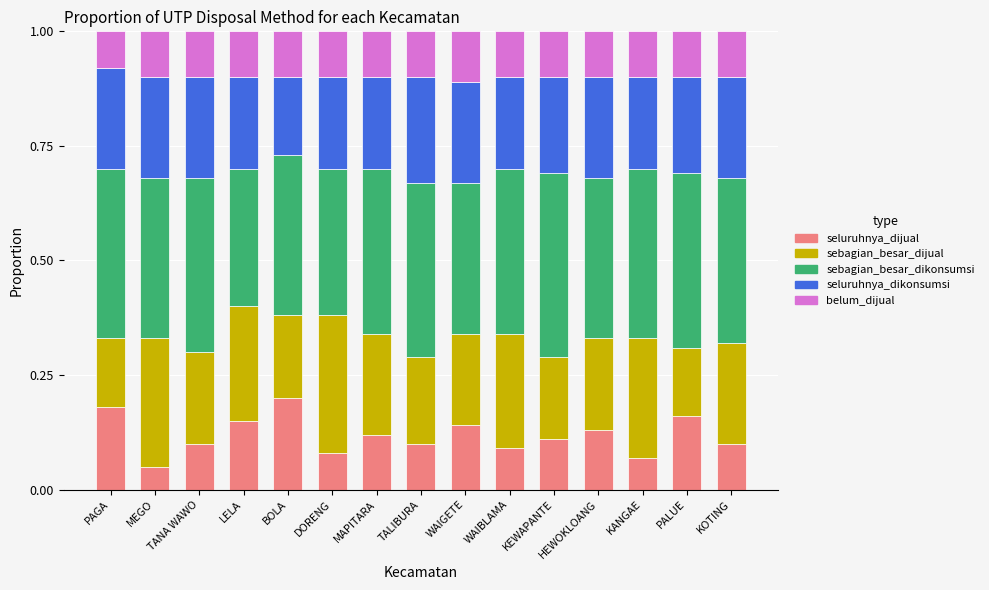

Count the number of categories in the chart.

15